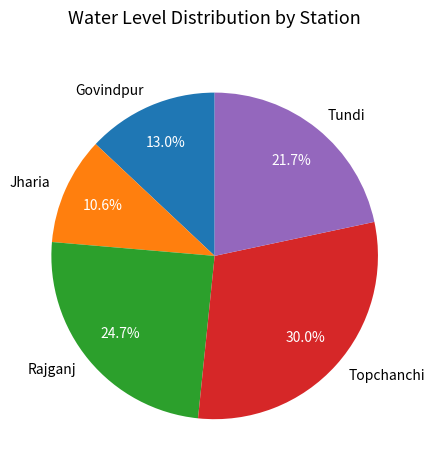

Does Jharia represent more than half of the total?

No